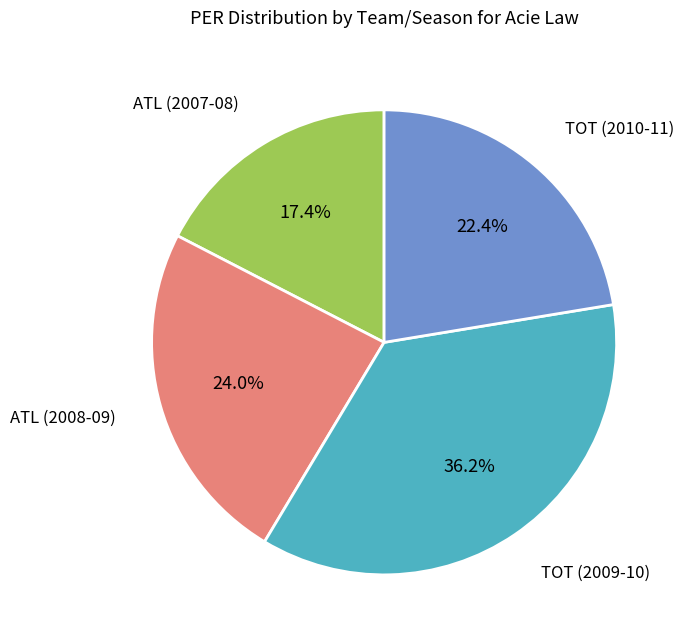

Does any single category account for the majority?

No